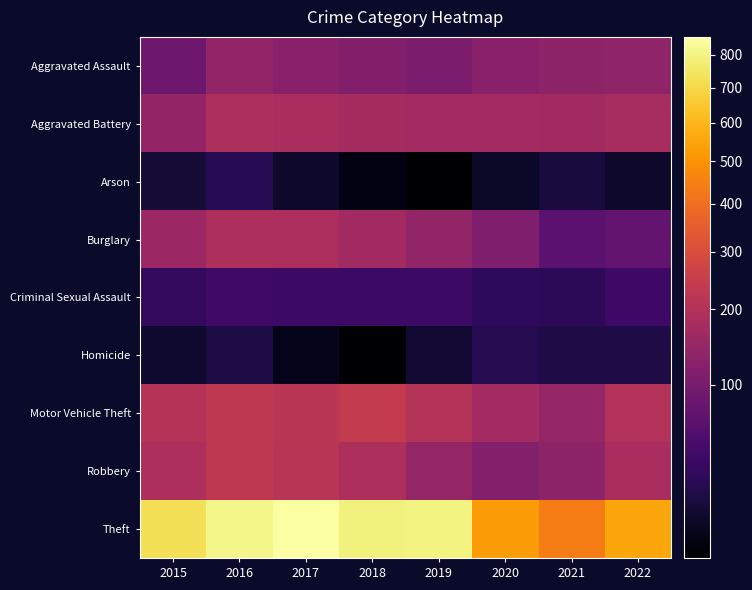

List the series in order of their peak value, highest first.

Theft, Motor Vehicle Theft, Robbery, Burglary, Aggravated Battery, Aggravated Assault, Criminal Sexual Assault, Arson, Homicide